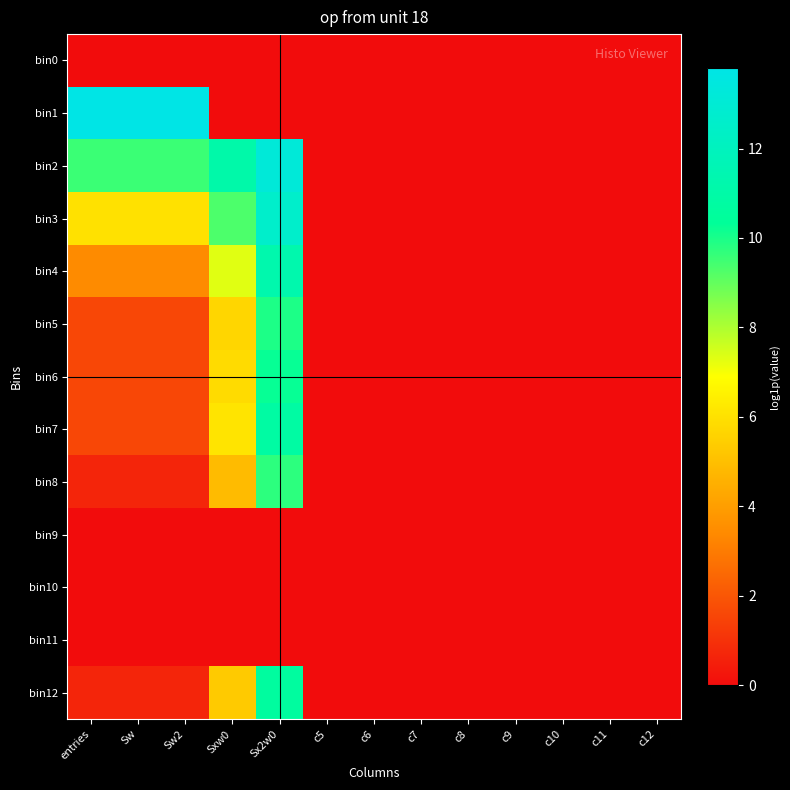

Which category has the lowest value across all series?

entries